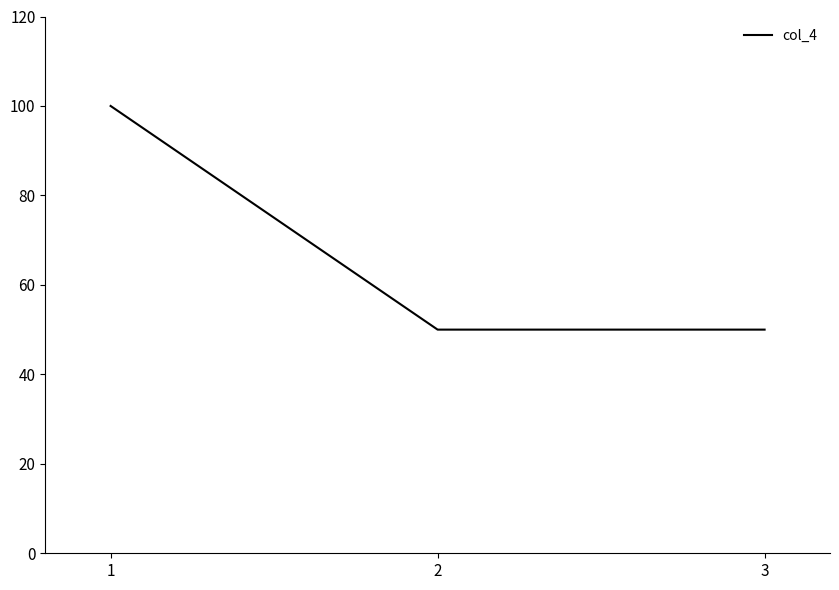

Is it true that the value at 2 is 26?

False